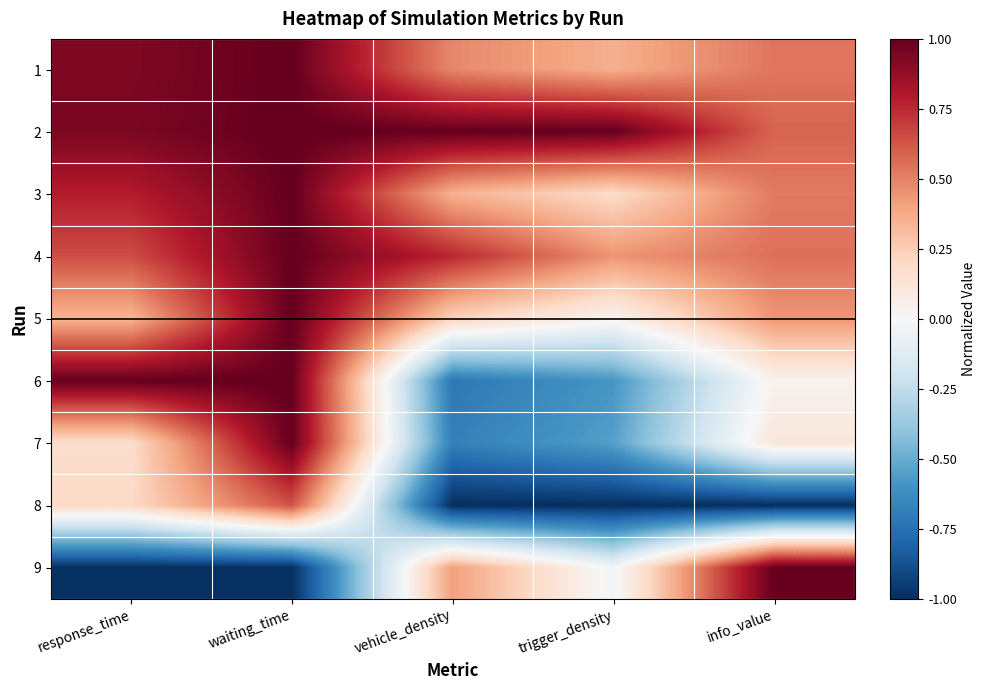

Reading left to right, what are all the values shown in this chart?

1: response_time=0.9	waiting_time=1.0	vehicle_density=0.5	trigger_density=0.4	info_value=0.5
2: response_time=0.9	waiting_time=1.0	vehicle_density=1.0	trigger_density=1.0	info_value=0.6
3: response_time=0.8	waiting_time=1.0	vehicle_density=0.4	trigger_density=0.2	info_value=0.5
4: response_time=0.6	waiting_time=1.0	vehicle_density=0.8	trigger_density=0.4	info_value=0.5
5: response_time=0.3	waiting_time=1.0	vehicle_density=0.2	trigger_density=0.0	info_value=0.4
6: response_time=1.0	waiting_time=1.0	vehicle_density=-0.7	trigger_density=-0.6	info_value=0.0
7: response_time=0.2	waiting_time=1.0	vehicle_density=-0.7	trigger_density=-0.5	info_value=0.1
8: response_time=0.2	waiting_time=0.6	vehicle_density=-1.0	trigger_density=-1.0	info_value=-1.0
9: response_time=-1.0	waiting_time=-1.0	vehicle_density=0.4	trigger_density=-0.0	info_value=1.0